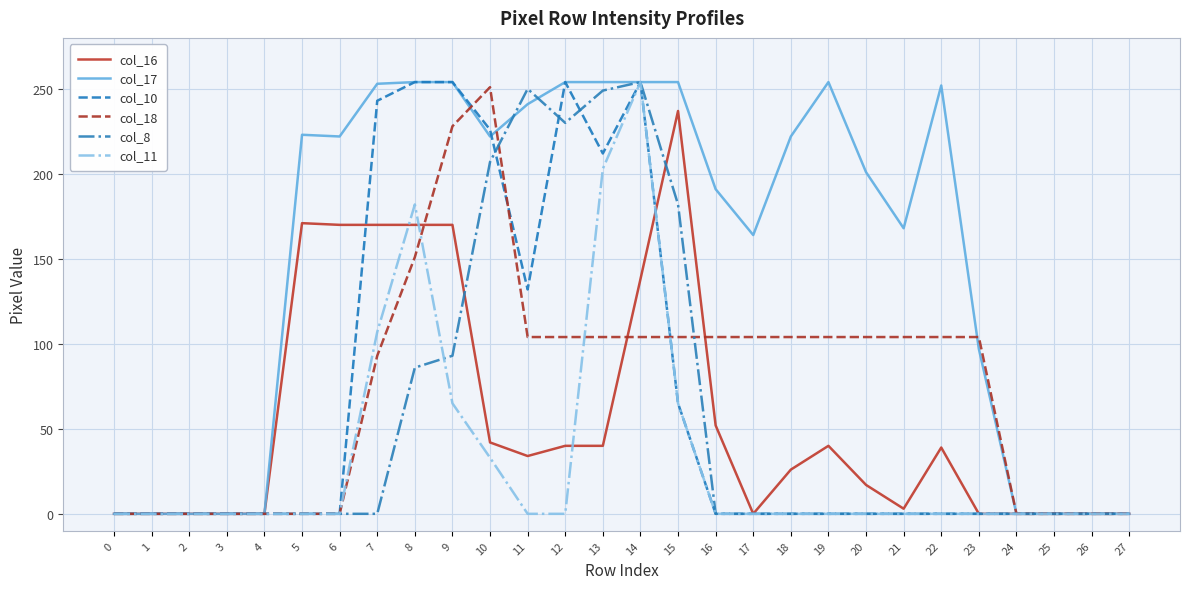

What is the sum of the col_18 values at 19 and 0?

104